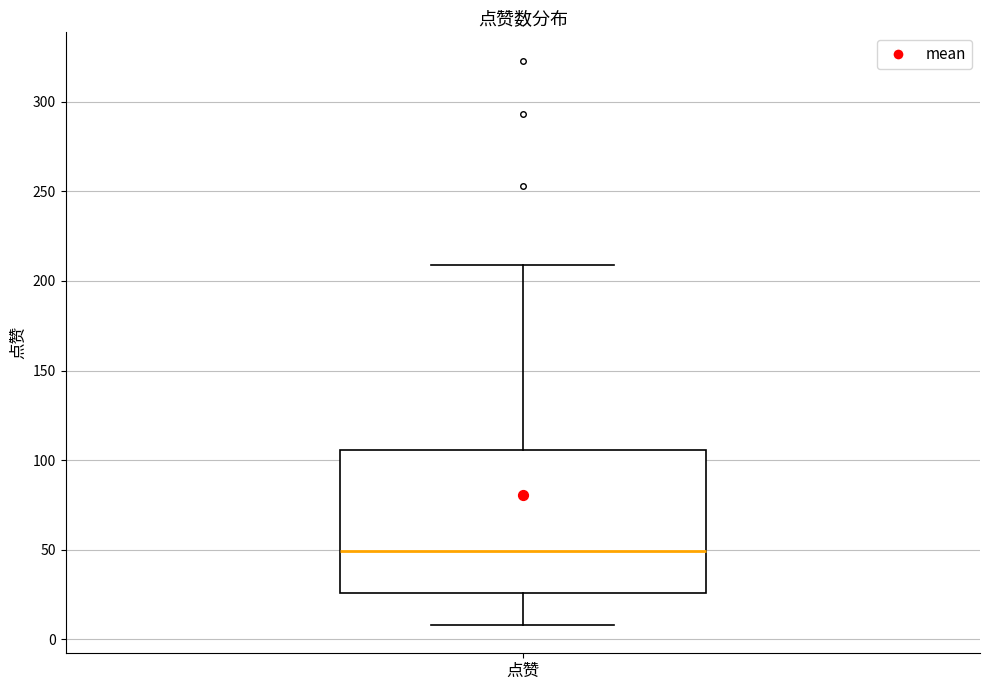

Transcribe this box plot: give where the median line is, the range the box spans, and where the two whiskers end, as read against the y-axis. The values are not printed on the chart, so give them approximately, as read against the axis.

median 50, box 25 to 105, whiskers 10 to 210